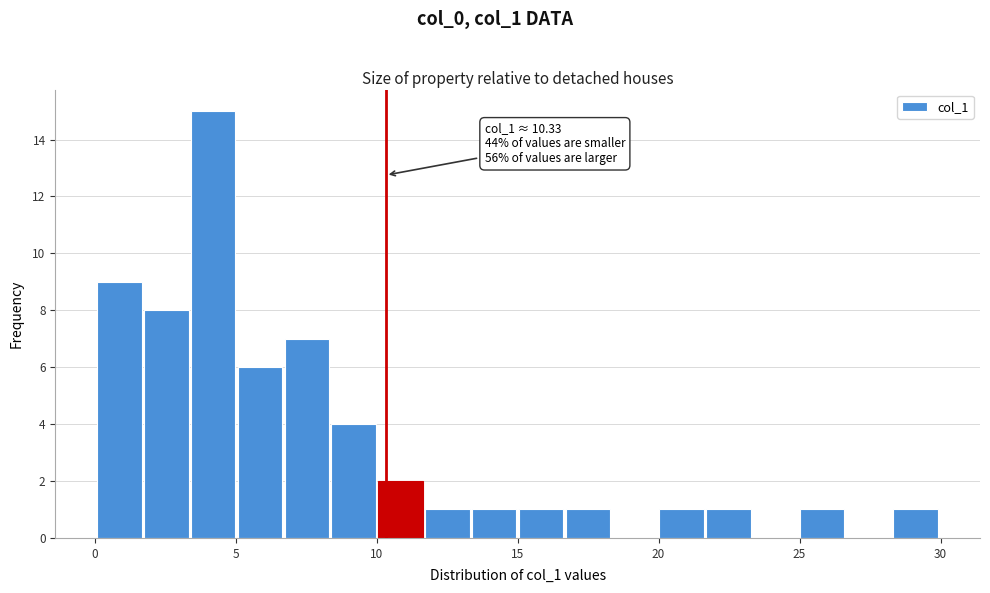

Read against the x-axis, roughly where is the centre of the tallest bar?

4.0